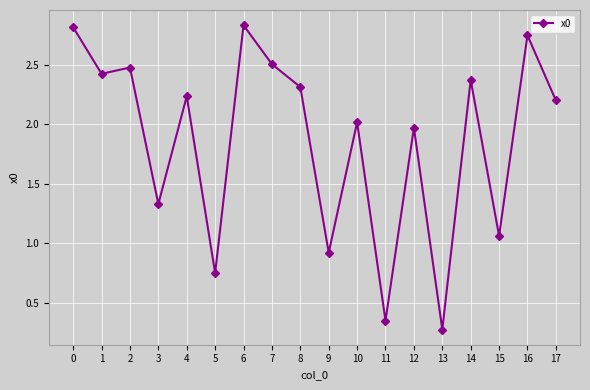

True or false: the data shows 2.4 at 1.

True